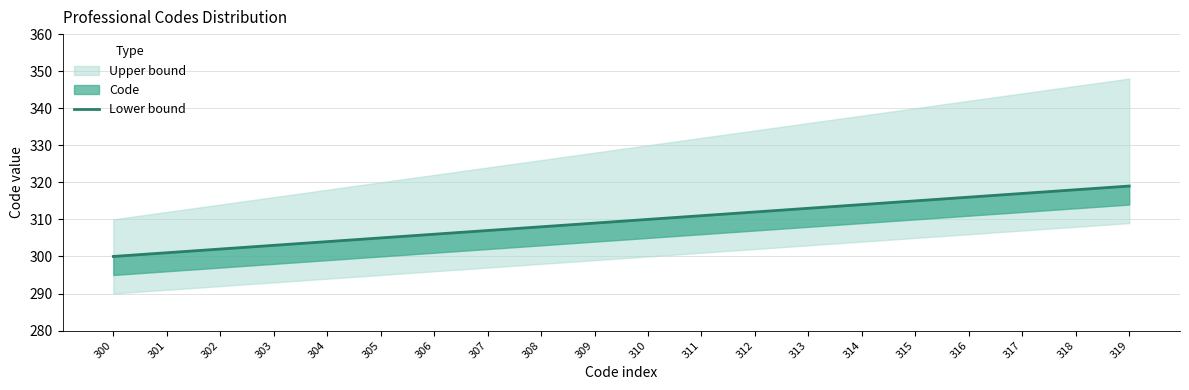

Does the chart have visible grid lines?

Yes